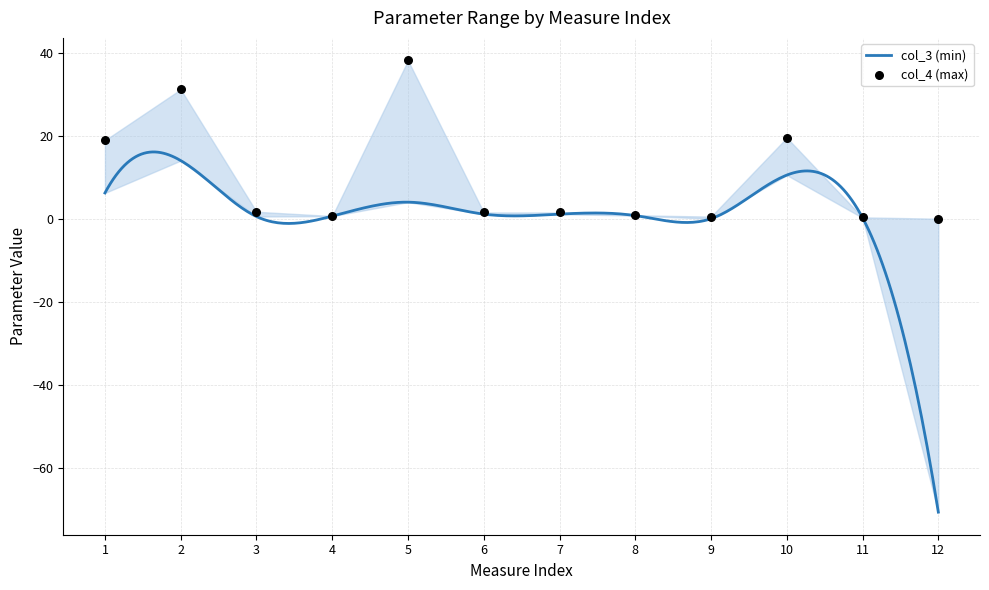

Which has a higher value, 7 or 2?

2